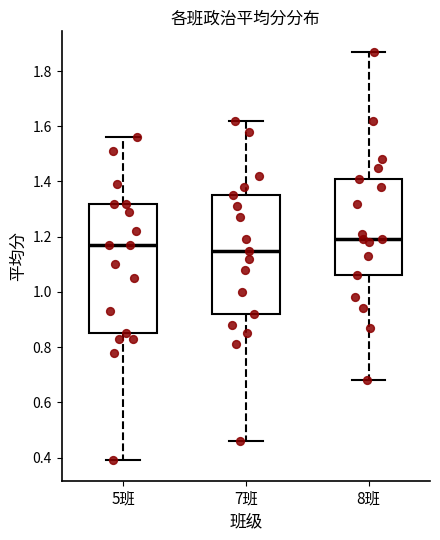

Which box has the lowest median line?

7班